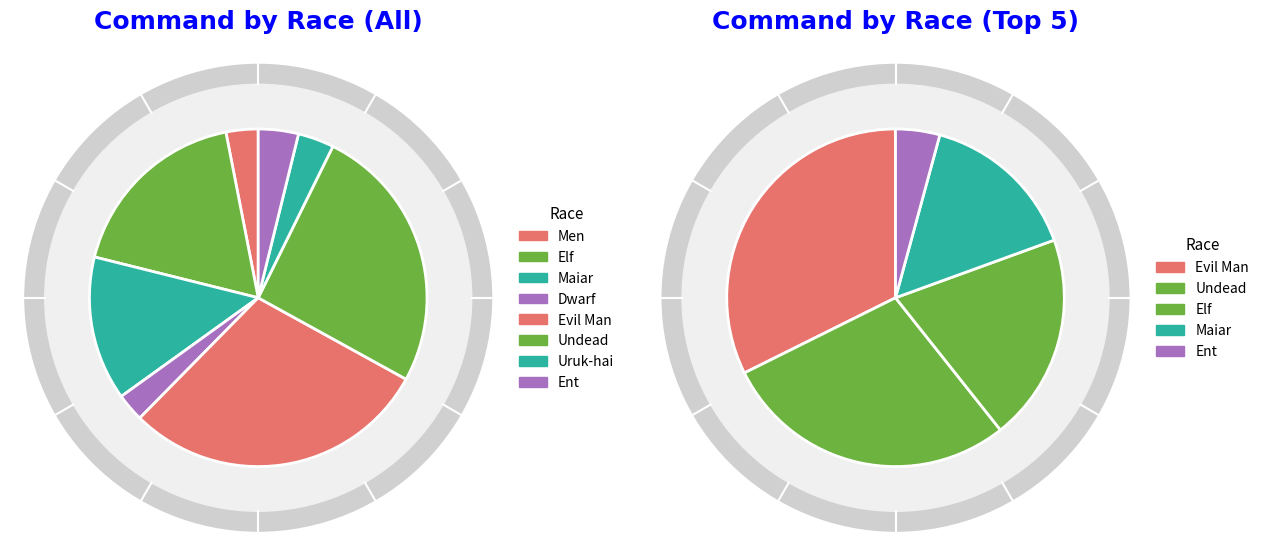

Which has a higher value, Uruk-hai or Dwarf?

Uruk-hai